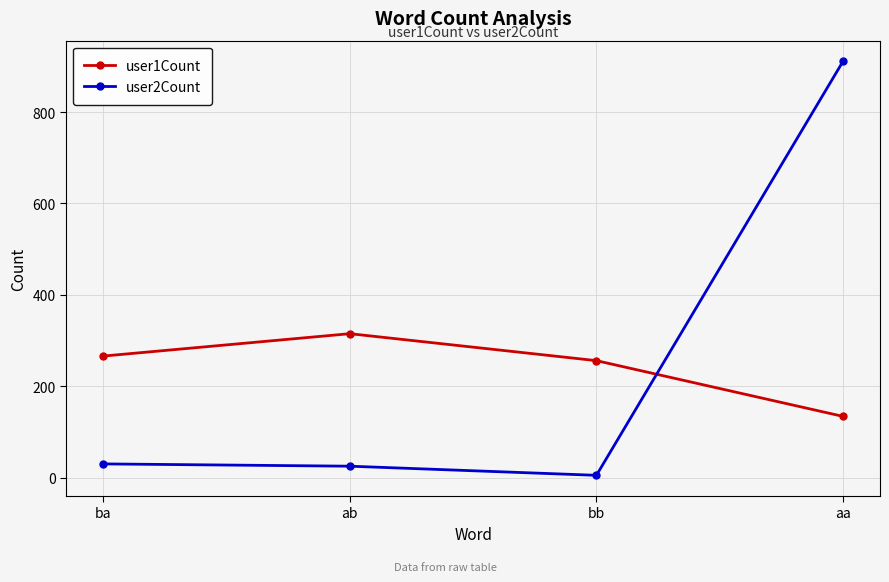

Which label corresponds to the smallest value in the chart?

bb